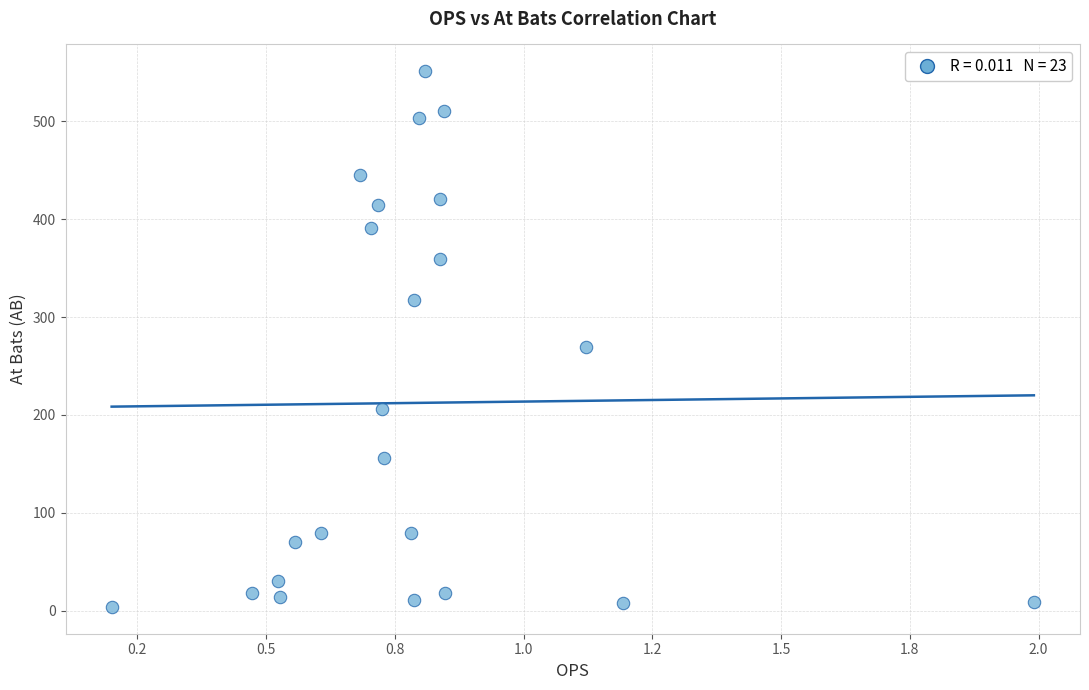

What Y value in the scatter plot is closest to 277?

269